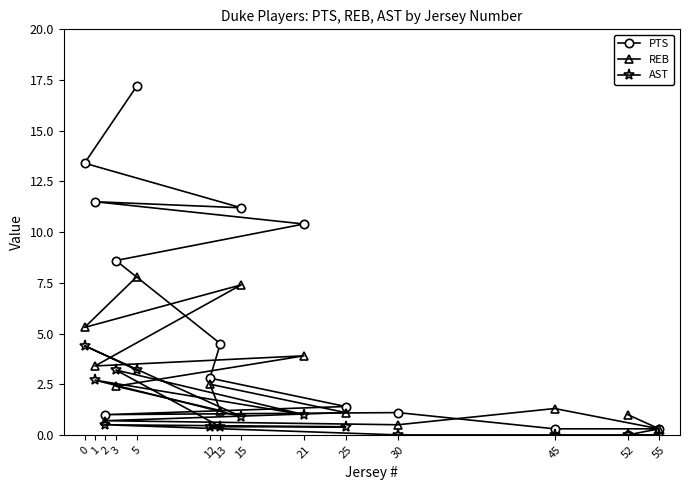

True or false: REB has more than 0 points higher than both neighbors.

True